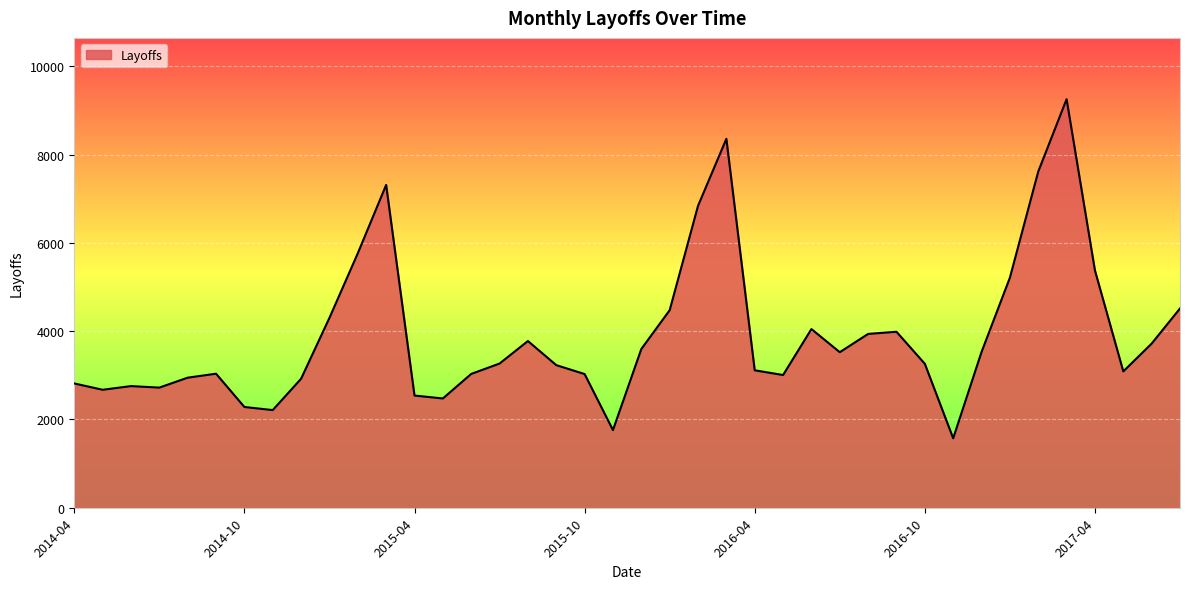

What is the smallest value displayed?

1573